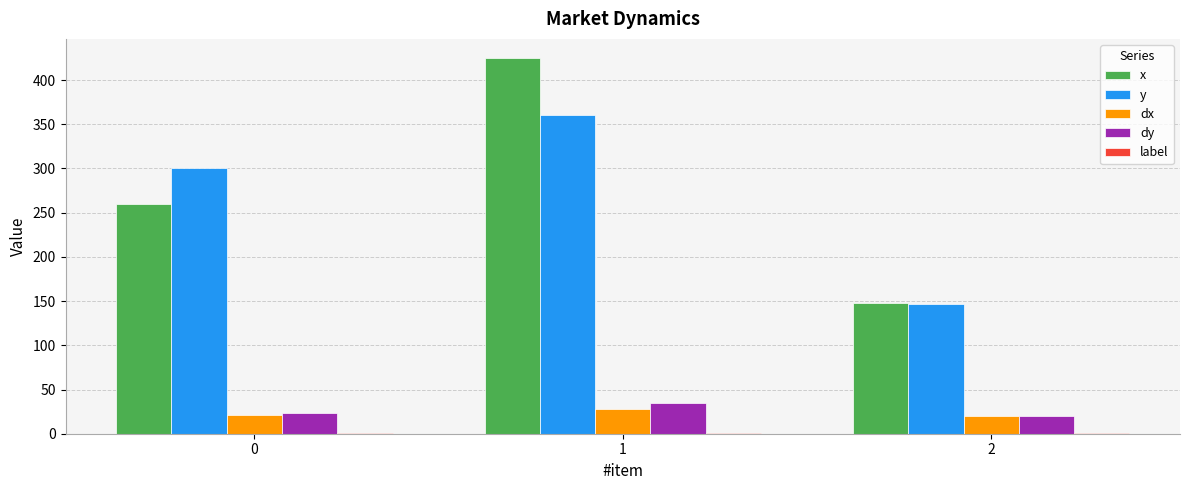

What is the highest value of the x series?

425.3